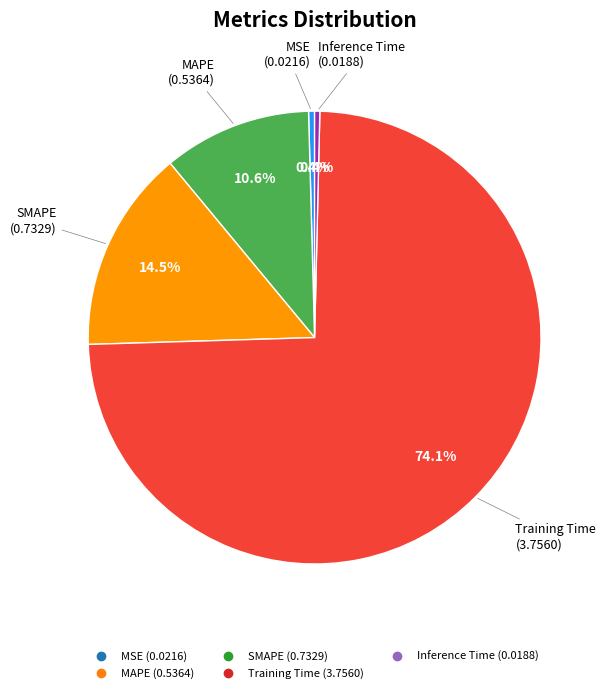

Which category has the biggest portion of the pie?

Training Time